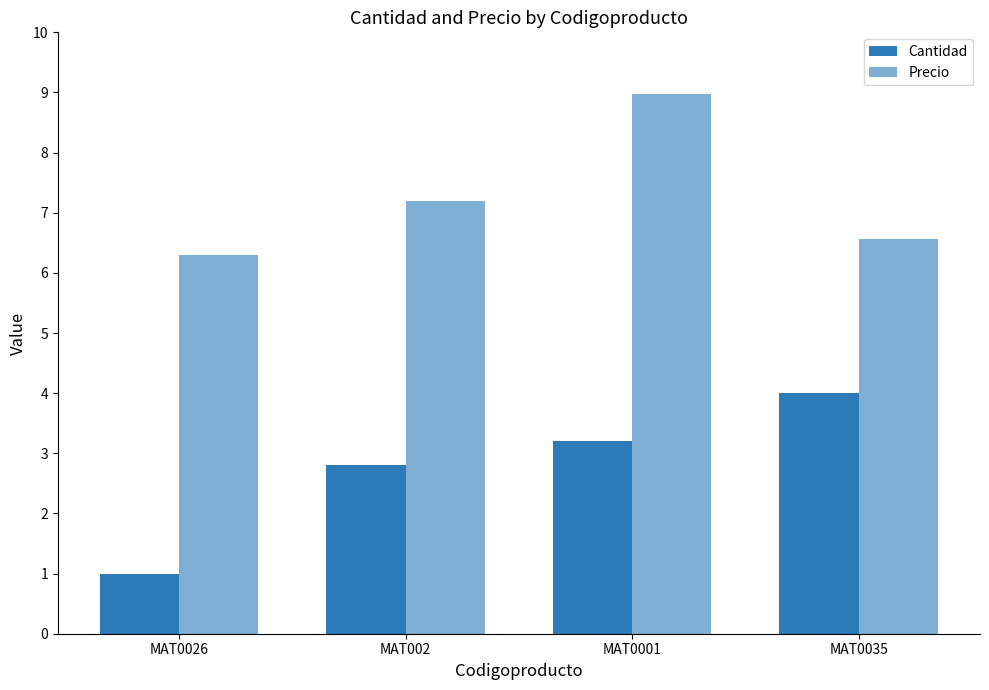

Rank the series at MAT0001 from highest to lowest value.

Precio, Cantidad